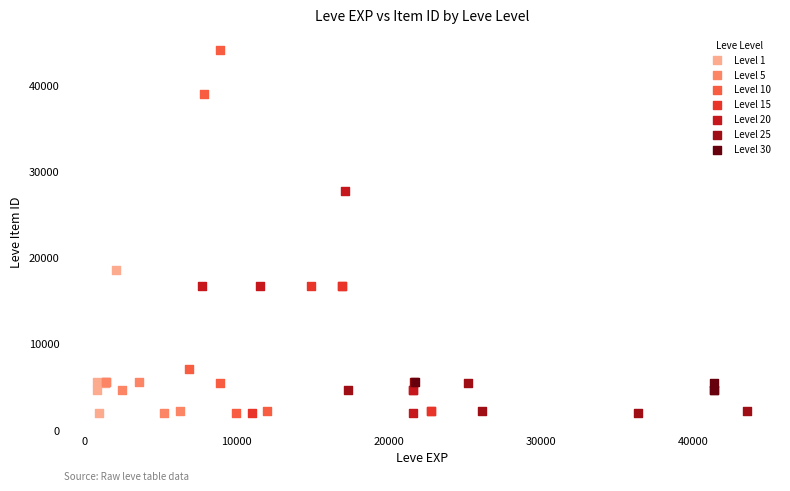

Which series contains the highest Y value?

Level 10